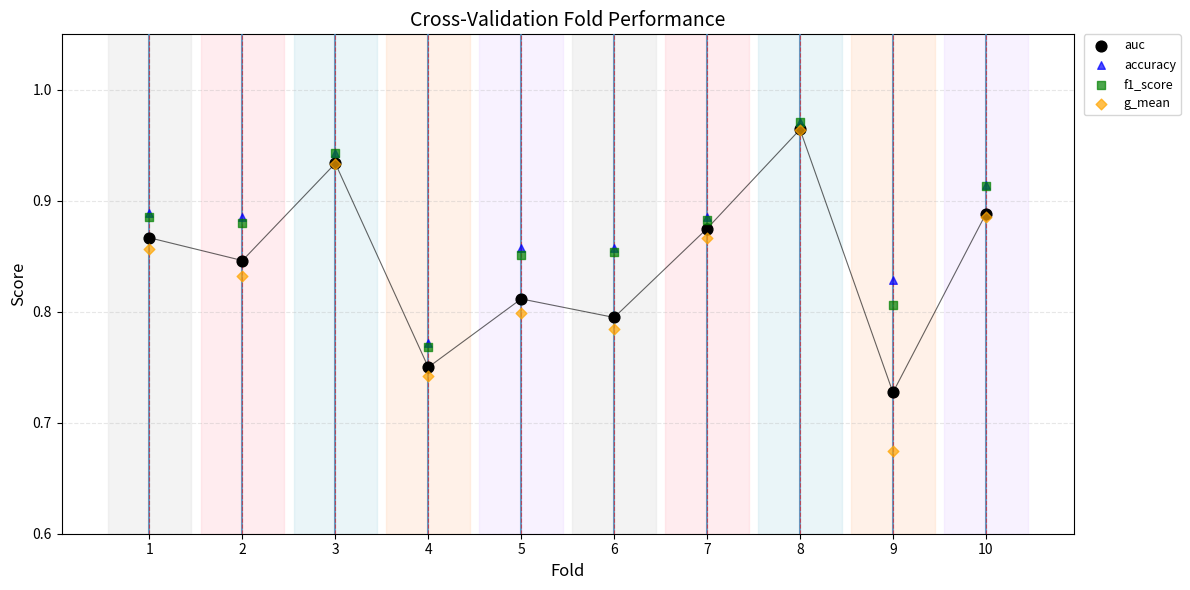

What are all the series names shown in the legend?

auc, accuracy, f1_score, g_mean